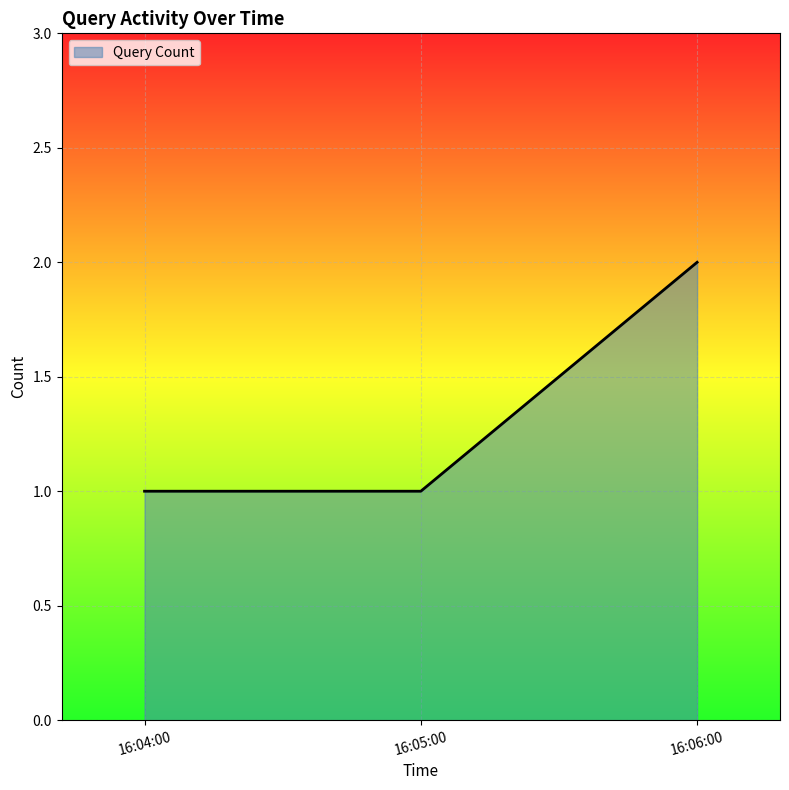

Reading left to right, extract all data points from this chart.

1	1	2